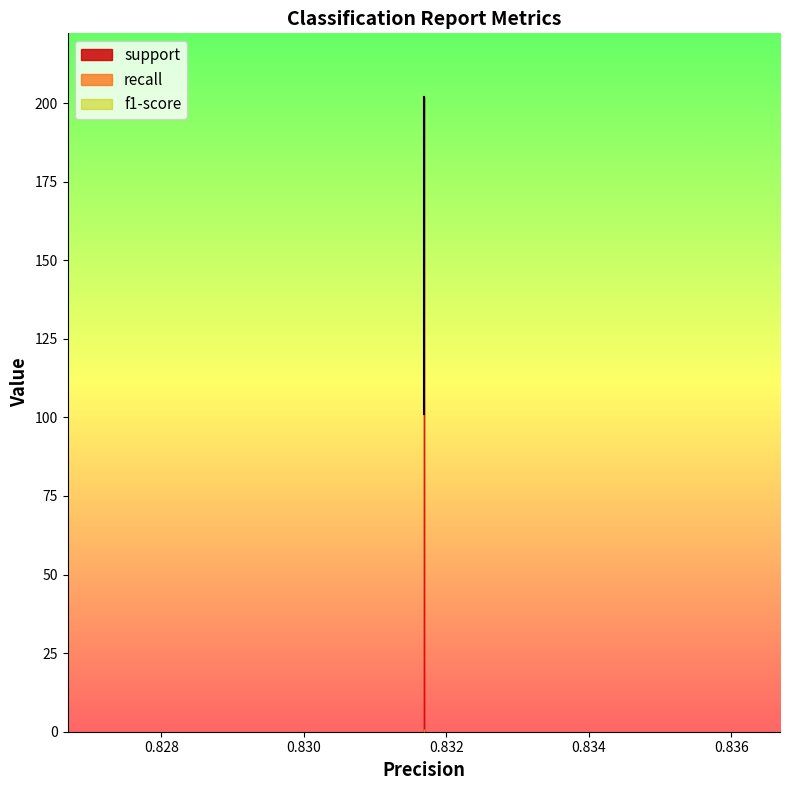

What are all the series names shown in the legend?

support, recall, f1-score